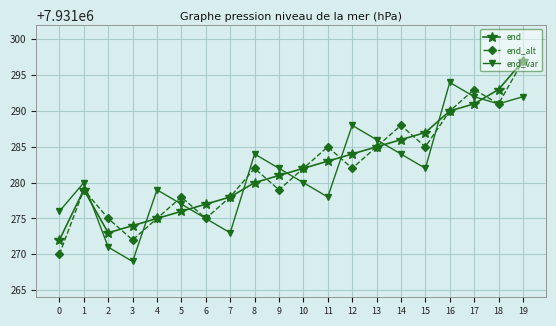

Reading left to right, transcribe all the data shown in this chart.

end: 7931272	7931279	7931273	7931274	7931275	7931276	7931277	7931278	7931280	7931281	7931282	7931283	7931284	7931285	7931286	7931287	7931290	7931291	7931293	7931297
end_alt: 7931270	7931279	7931275	7931272	7931275	7931278	7931275	7931278	7931282	7931279	7931282	7931285	7931282	7931285	7931288	7931285	7931290	7931293	7931291	7931297
end_var: 7931276	7931280	7931271	7931269	7931279	7931277	7931275	7931273	7931284	7931282	7931280	7931278	7931288	7931286	7931284	7931282	7931294	7931292	7931291	7931292